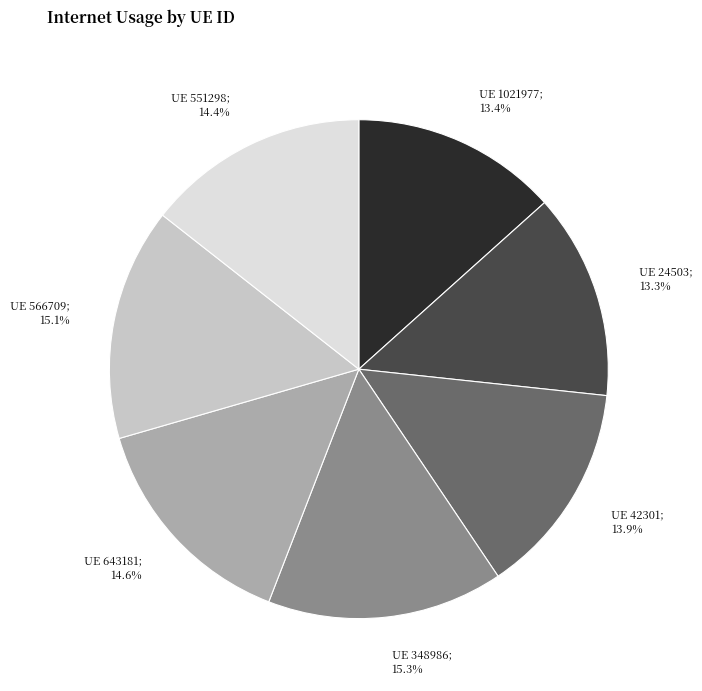

Is there a majority slice in this chart?

No